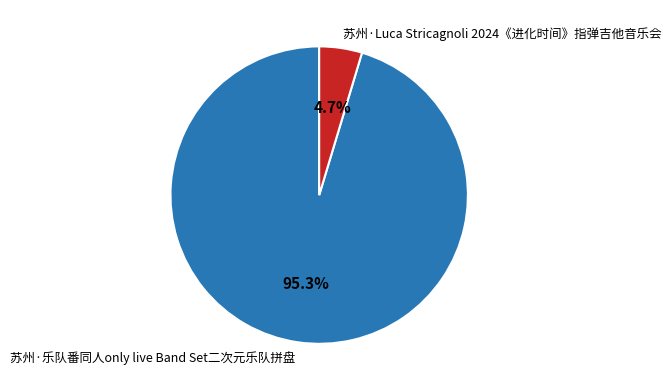

To the nearest percent, what is the average slice percentage?

50%